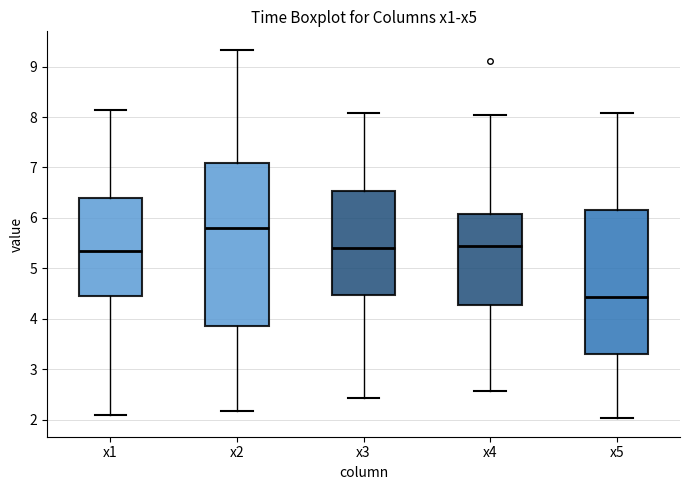

Where is the lower edge of the box for x5 on the y-axis? The values are not printed on the chart, so give them approximately, as read against the axis.

3.3